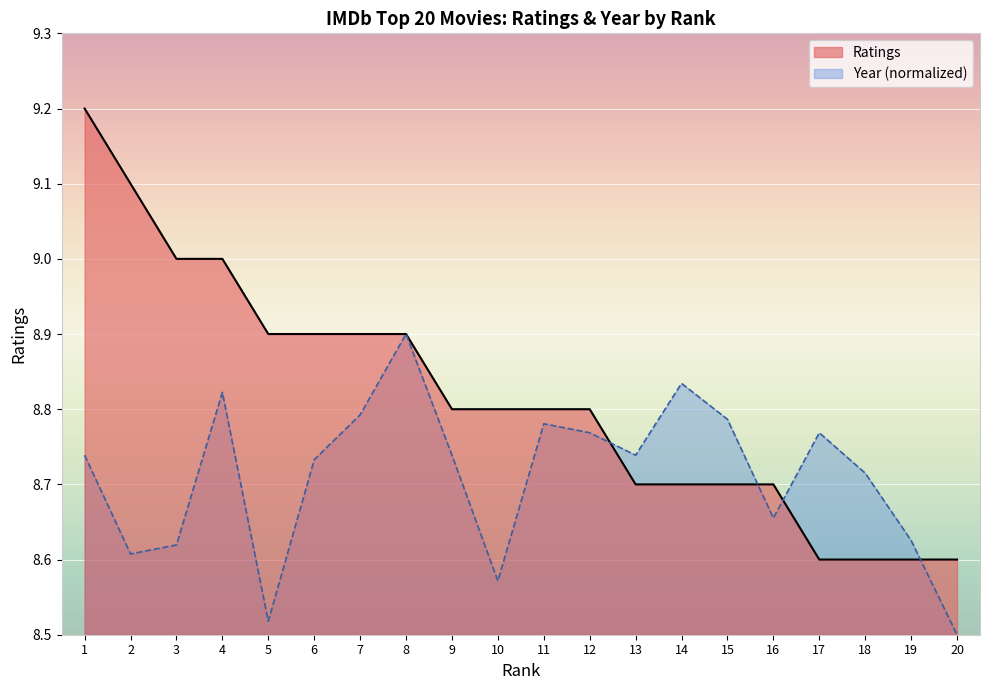

At how many categories does at least one series exceed 8?

20